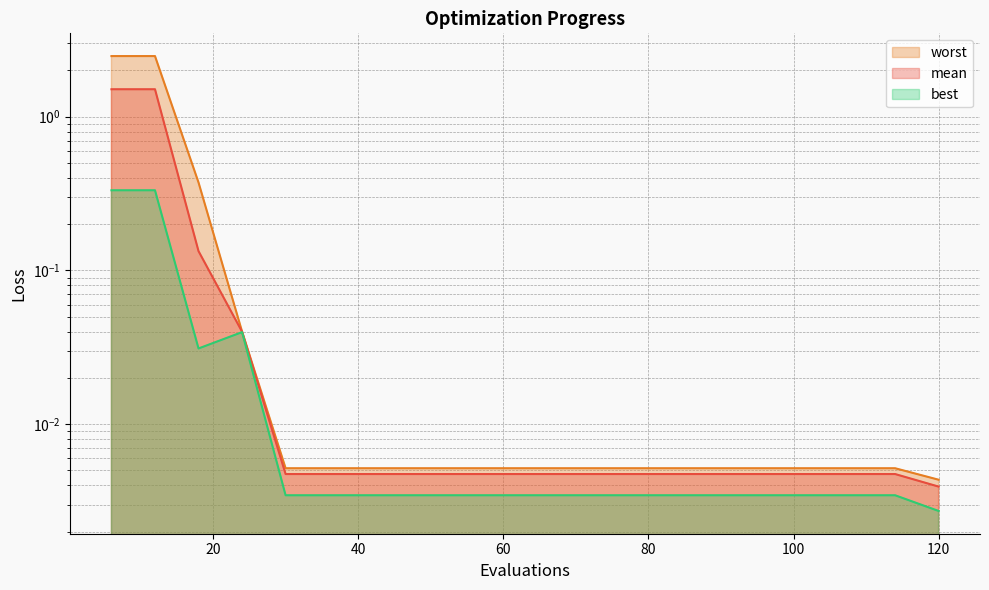

True or false: mean and best cross at least once.

False